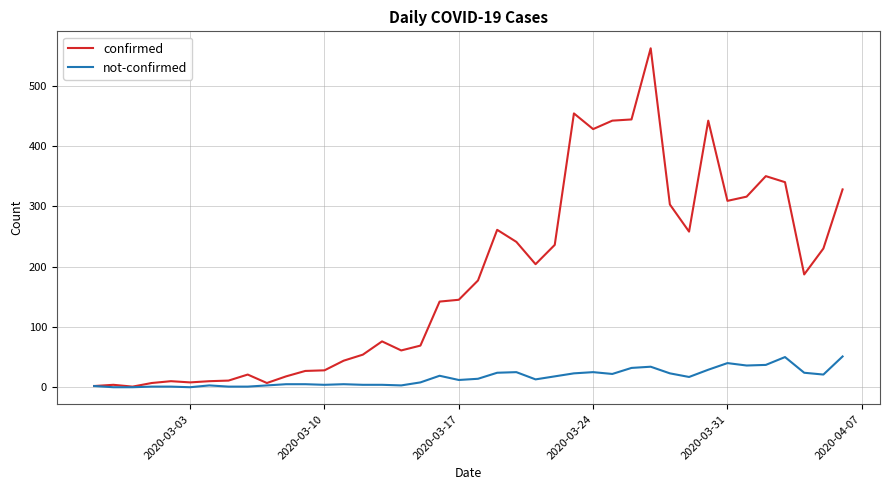

How many lines are shown in the chart?

2